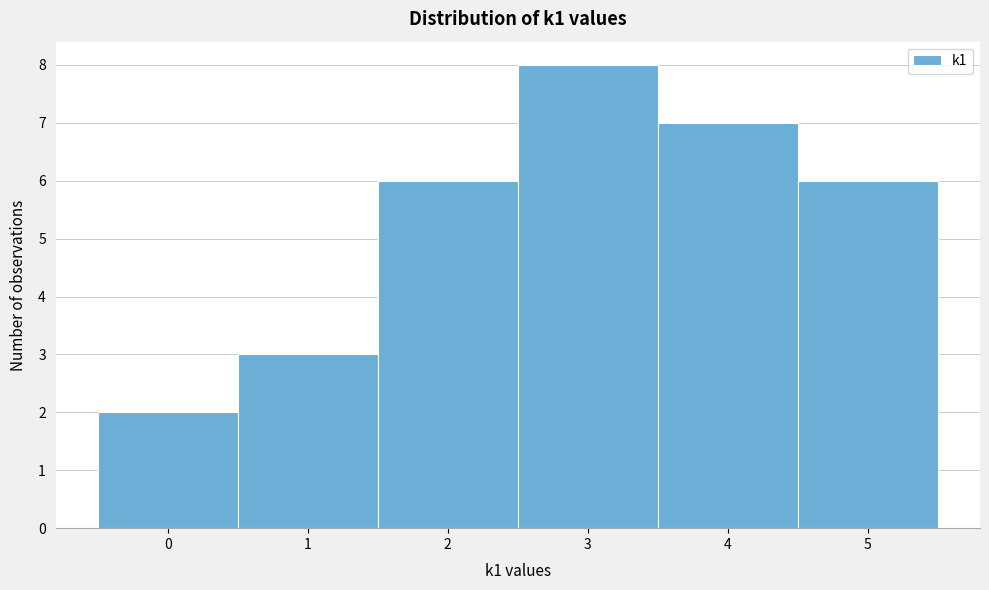

Reading left to right, list every bar in this chart as the range it spans on the x-axis followed by its height. The values are not printed on the chart, so give them approximately, as read against the axis.

-0.5 to 0.5: 2
0.5 to 1.5: 3
1.5 to 2.5: 6
2.5 to 3.5: 8
3.5 to 4.5: 7
4.5 to 5.5: 6